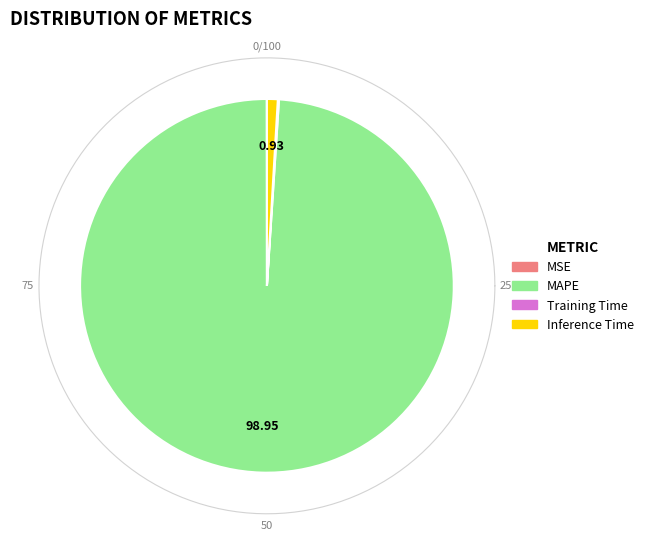

What is the change in value from MAPE to Training Time?

-100.1